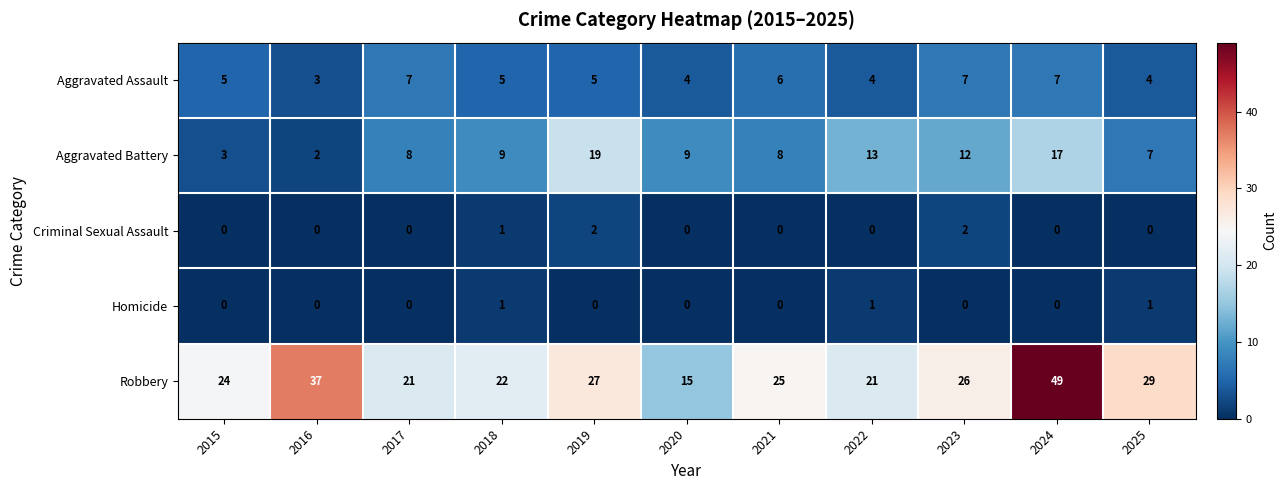

What is the sum of the Aggravated Battery values at 2025 and 2015?

10